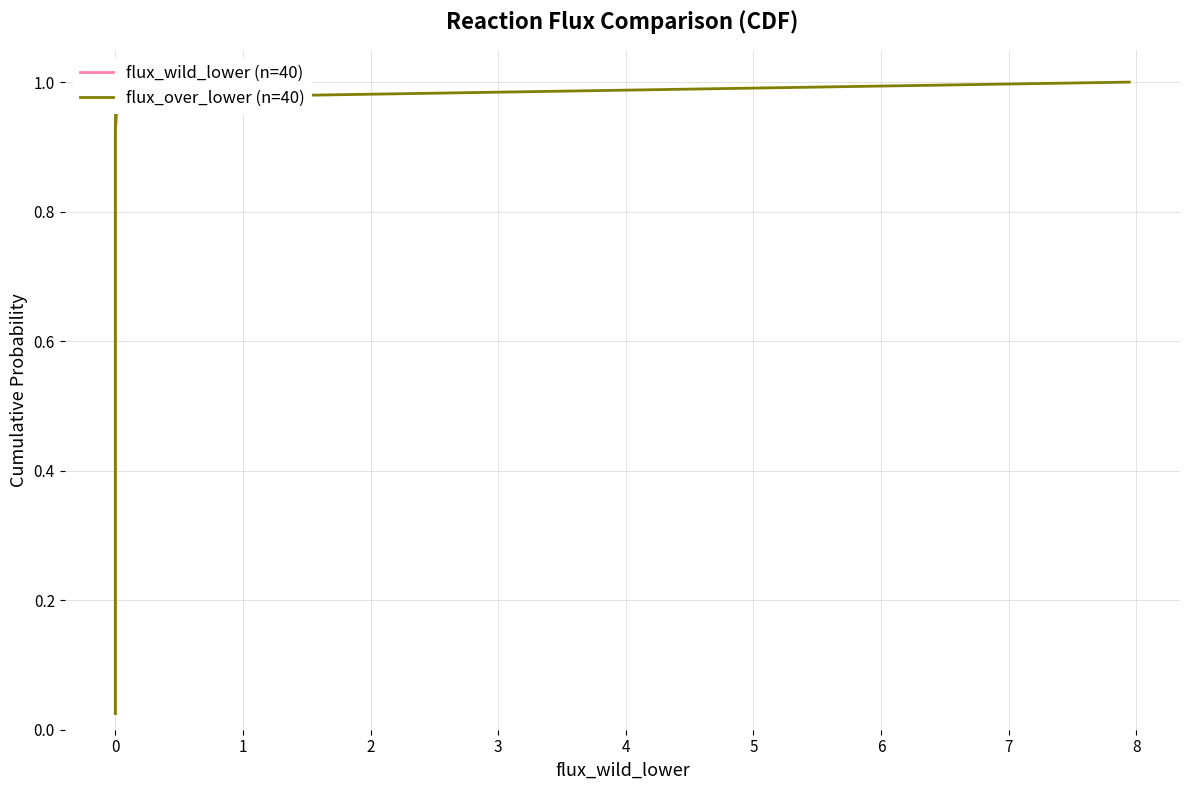

True or false: flux_wild_lower (n=40) and flux_over_lower (n=40) cross at least once.

False